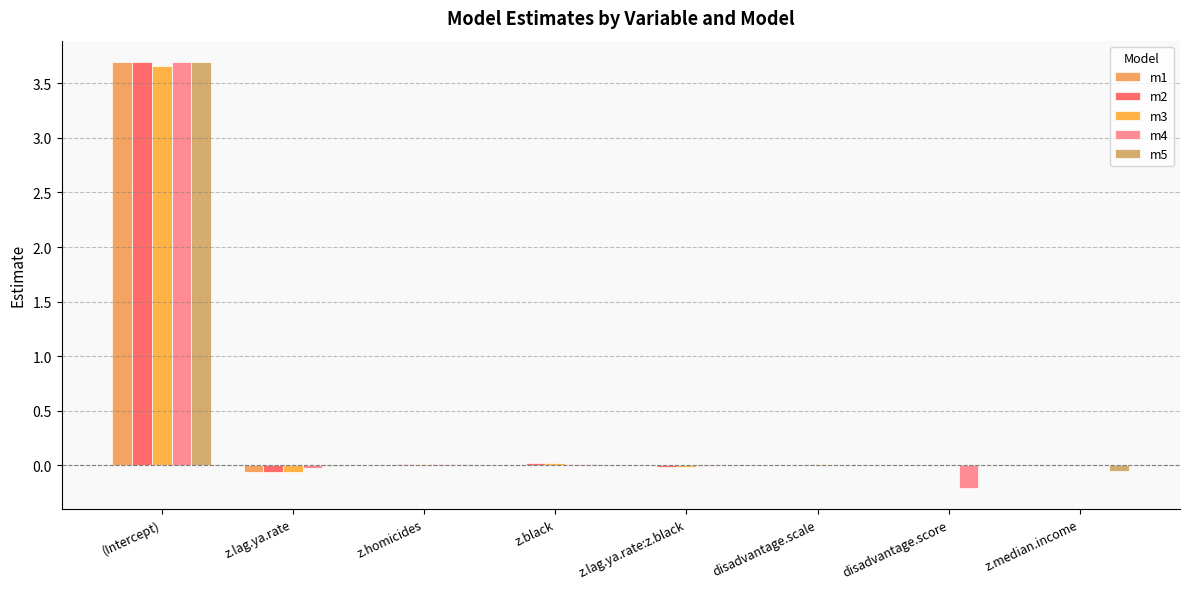

List the labels in order of m5 value, largest first.

(Intercept), z.black, z.homicides, disadvantage.scale, disadvantage.score, z.lag.ya.rate:z.black, z.lag.ya.rate, z.median.income